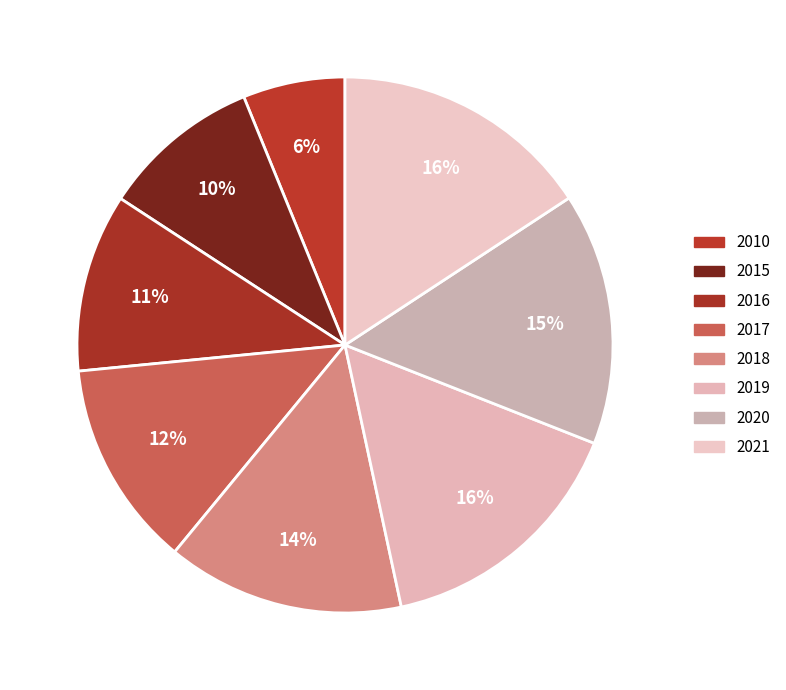

Which category has the biggest portion of the pie?

2021